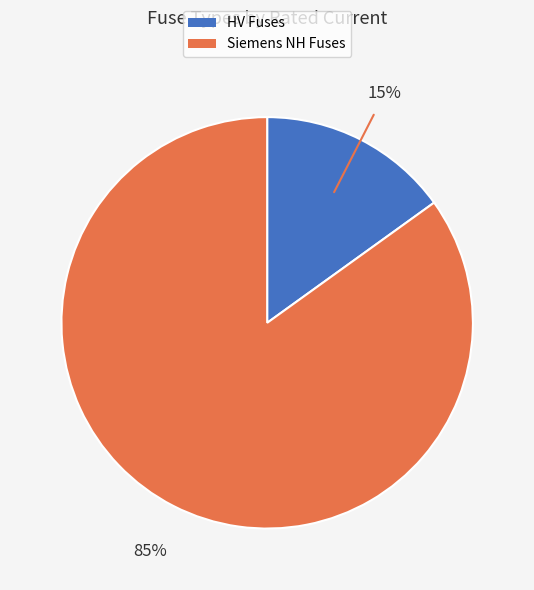

To the nearest percent, what is the average slice percentage?

50%